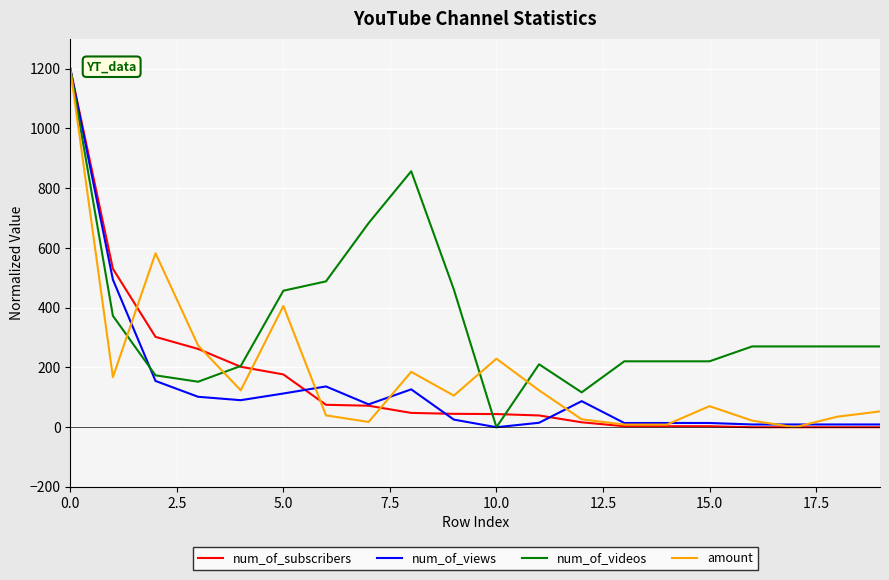

What is the maximum value for amount?

1200.0